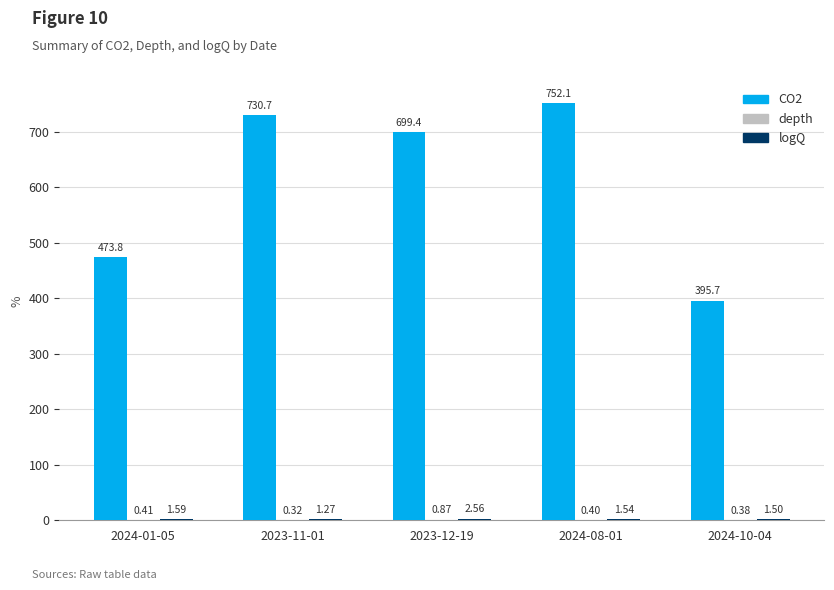

Which label corresponds to the largest value in the chart?

2024-08-01